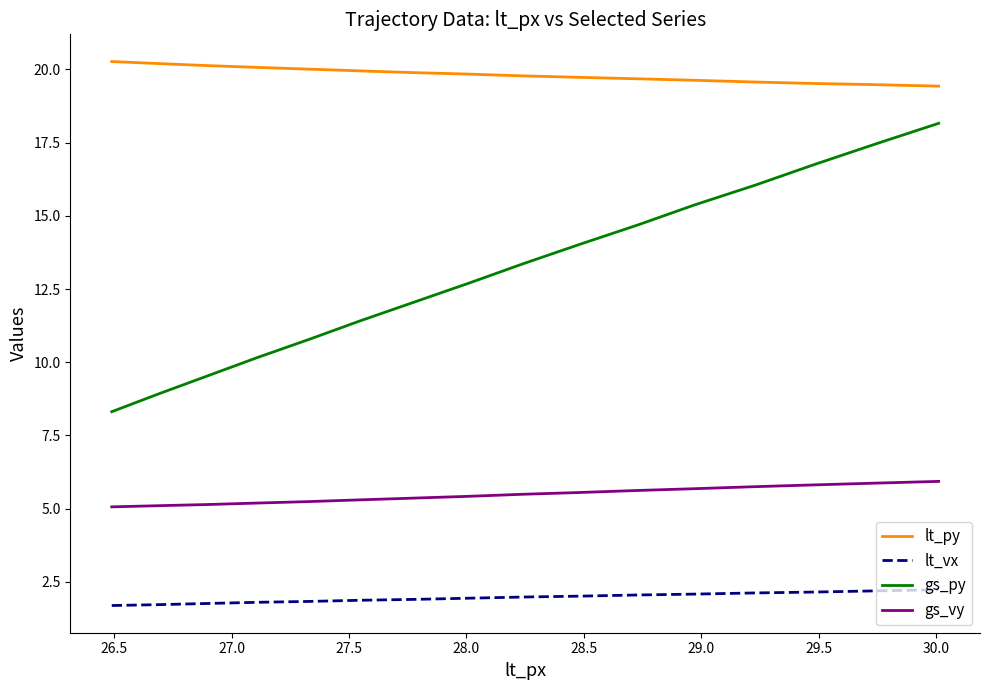

What is the difference between the maximum and minimum values in the lt_py series?

0.8